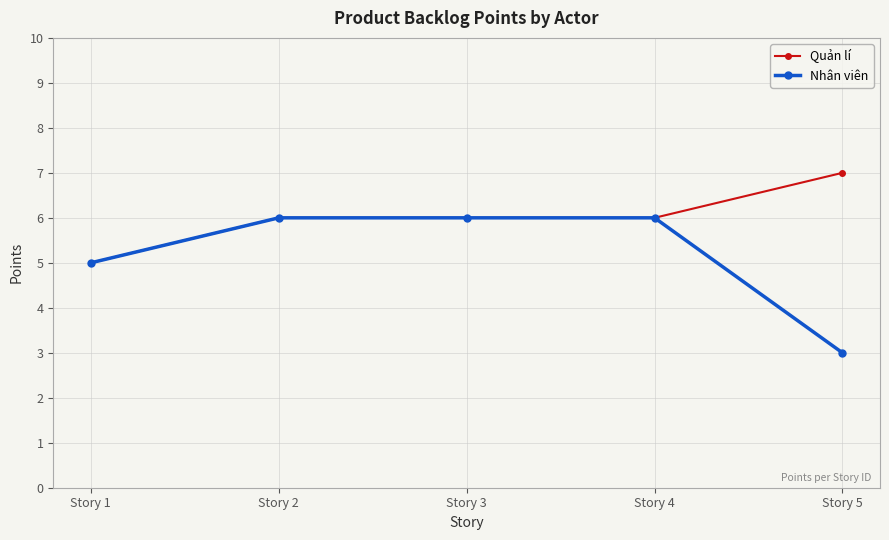

Reading left to right, extract all data points from this chart.

Quản lí: 5	6	6	6	7
Nhân viên: 5	6	6	6	3